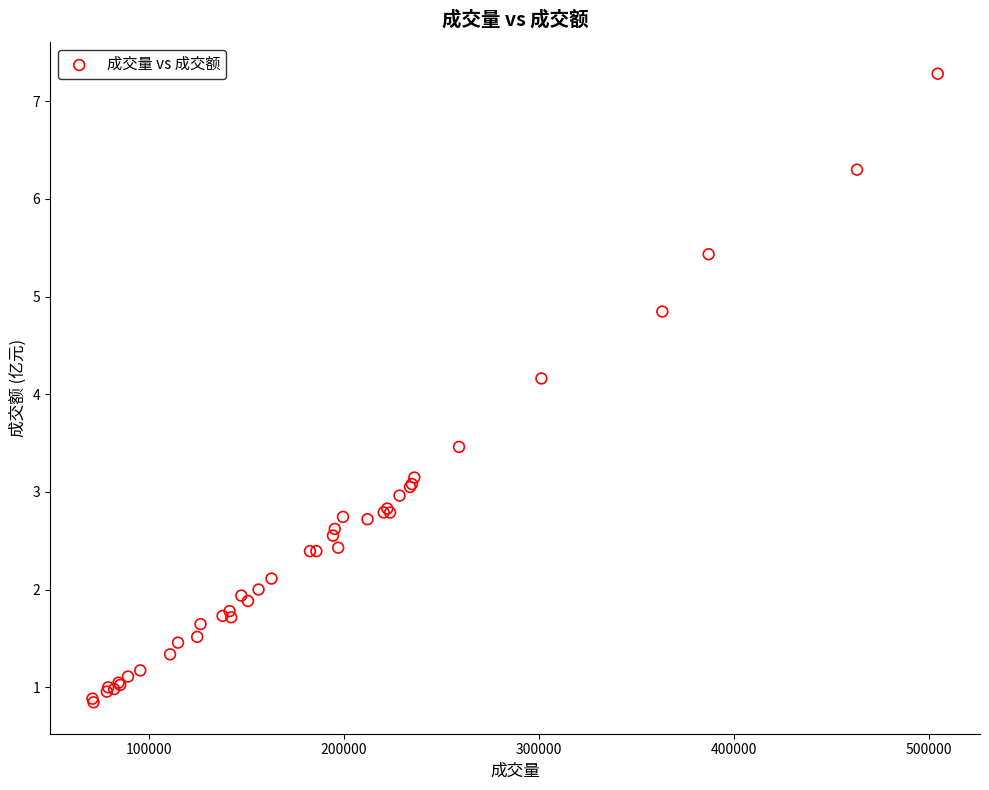

What Y value in the scatter plot is closest to 4?

4.2